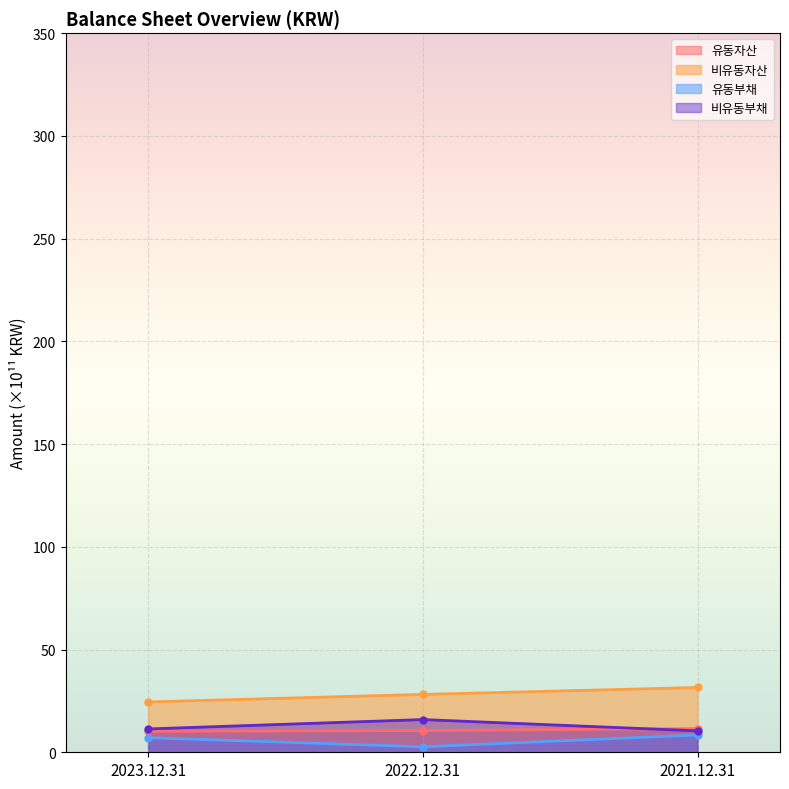

What is the average value of the 유동자산 series?

10.8